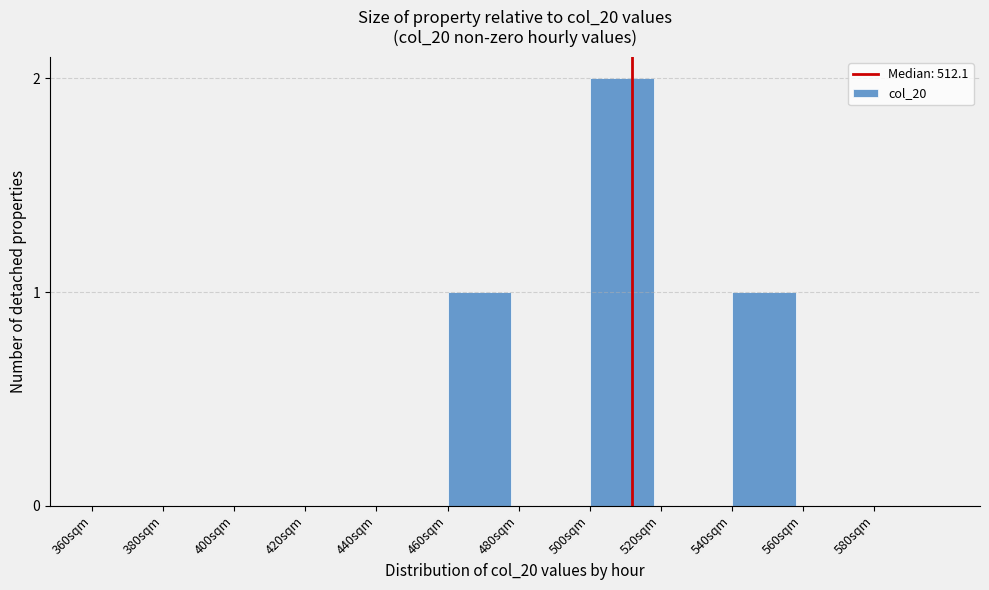

Reading right to left, list all the values displayed in this chart.

580sqm=0	560sqm=0	540sqm=1	520sqm=0	500sqm=2	480sqm=0	460sqm=1	440sqm=0	420sqm=0	400sqm=0	380sqm=0	360sqm=0